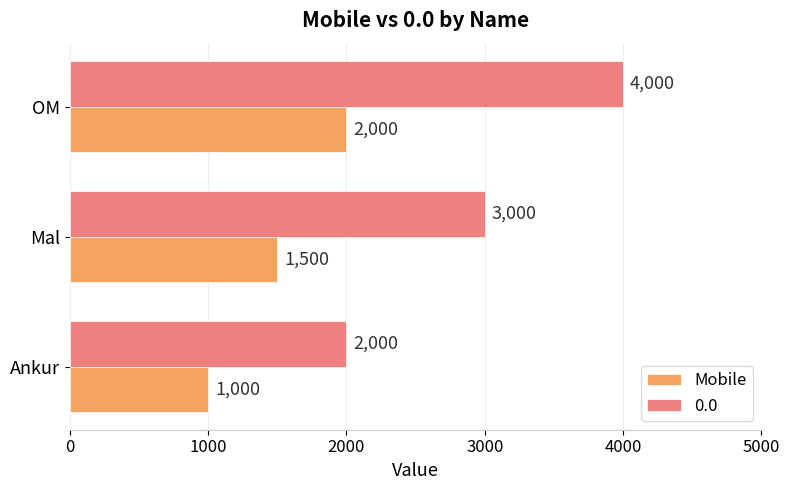

What is the total value across all series at Mal?

4500